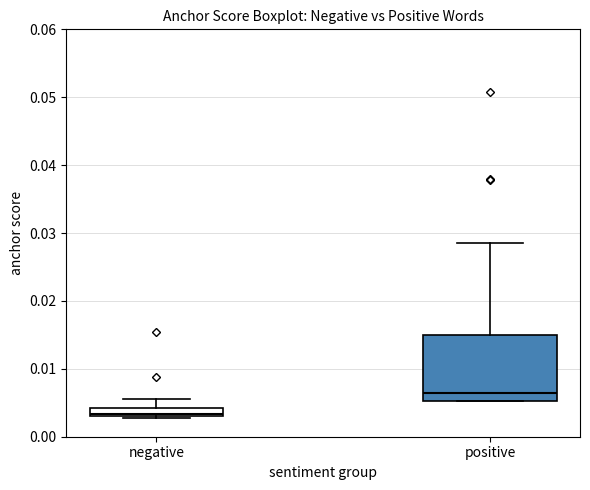

Where is the upper edge of the box for negative on the y-axis? The values are not printed on the chart, so give them approximately, as read against the axis.

0.004